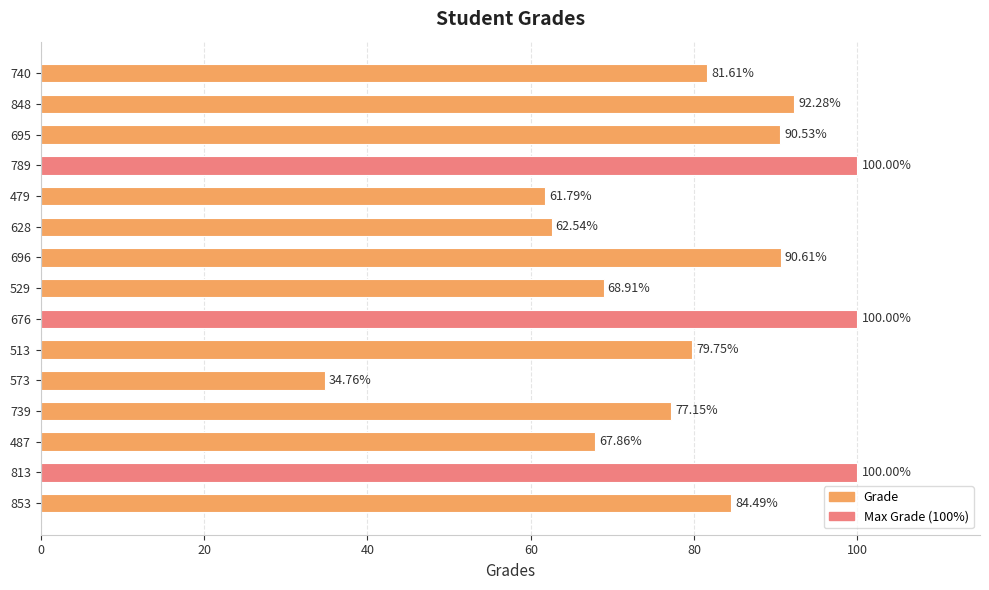

Between 696 and 853, which is larger?

696